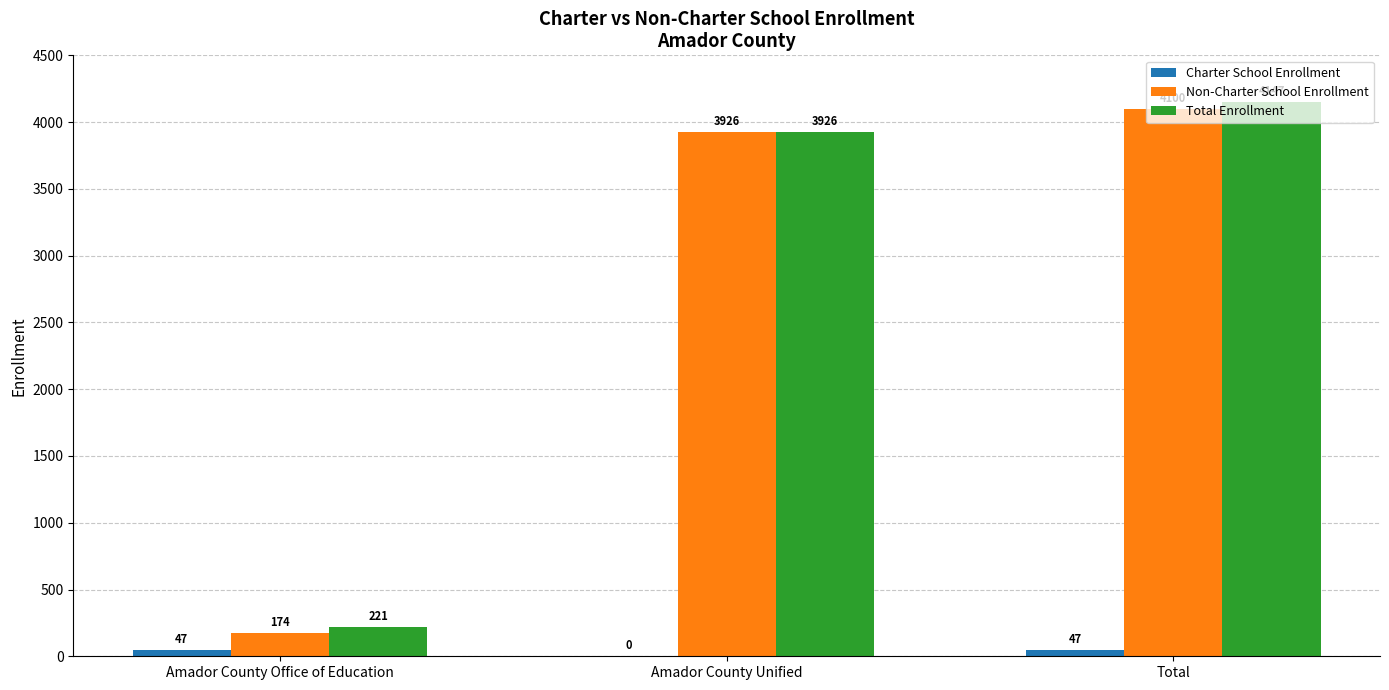

What value does the Total Enrollment series have at Amador County Unified?

3926